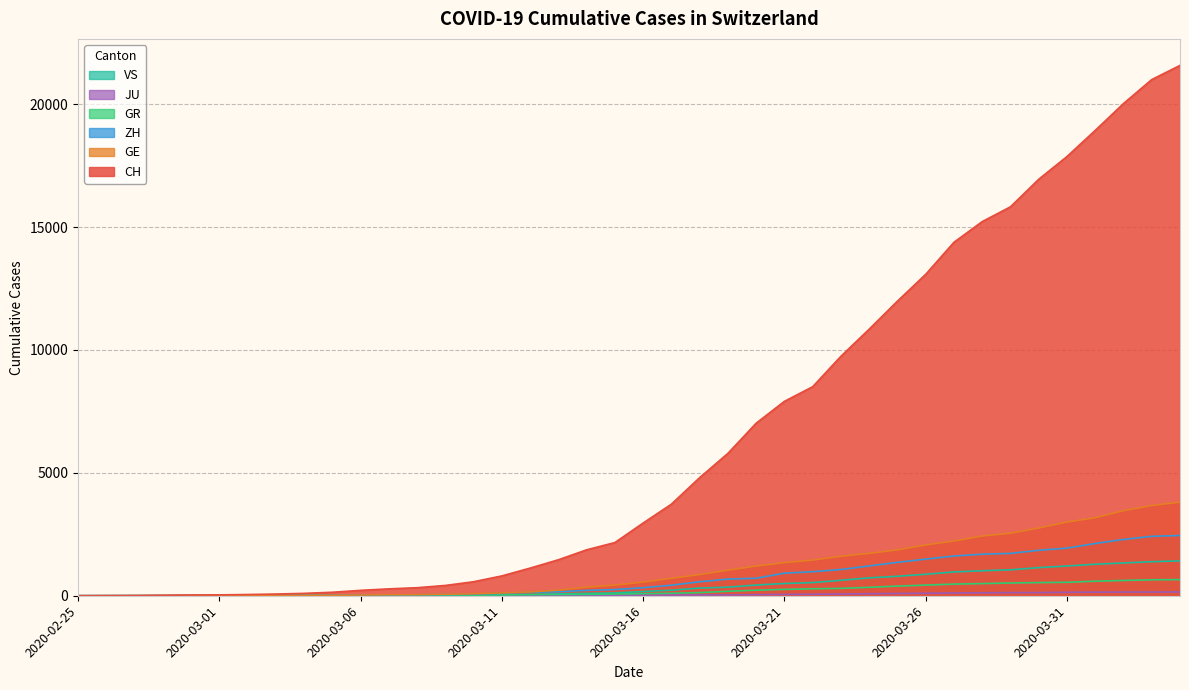

Which has a higher value, 2020-03-02 or 2020-03-07?

2020-03-07